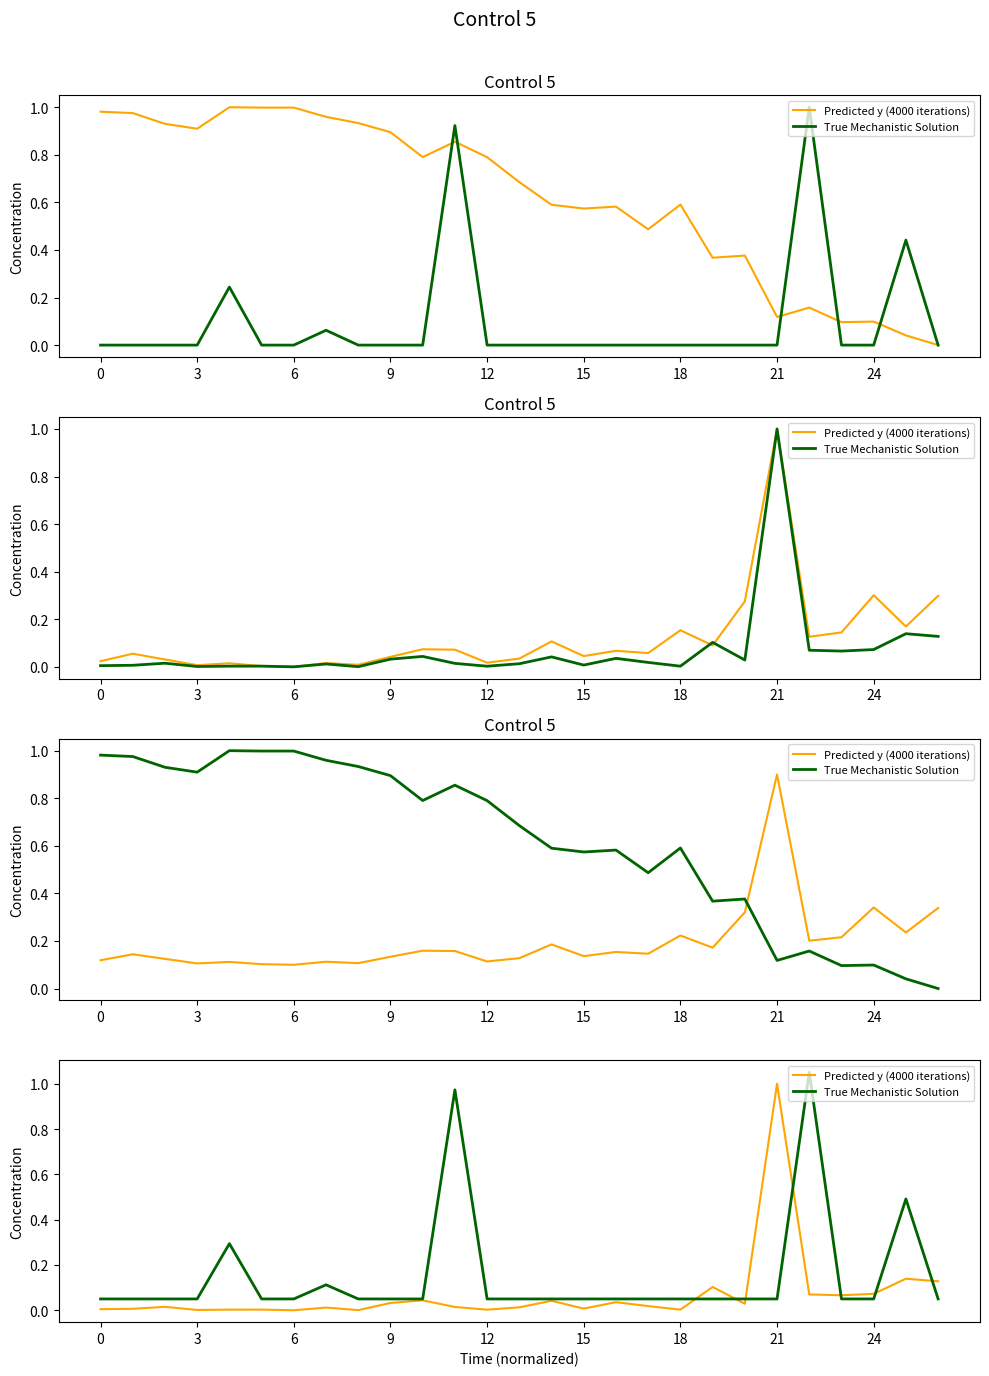

The value of Predicted y (4000 iterations) at 19 is 0.1. True or false?

True